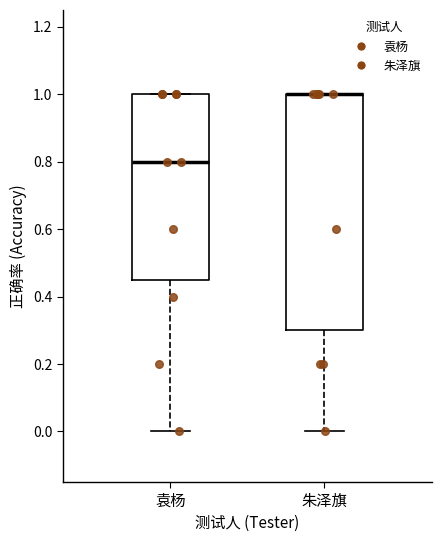

Where is the upper edge of the box for 朱泽旗 on the y-axis? The values are not printed on the chart, so give them approximately, as read against the axis.

1.00